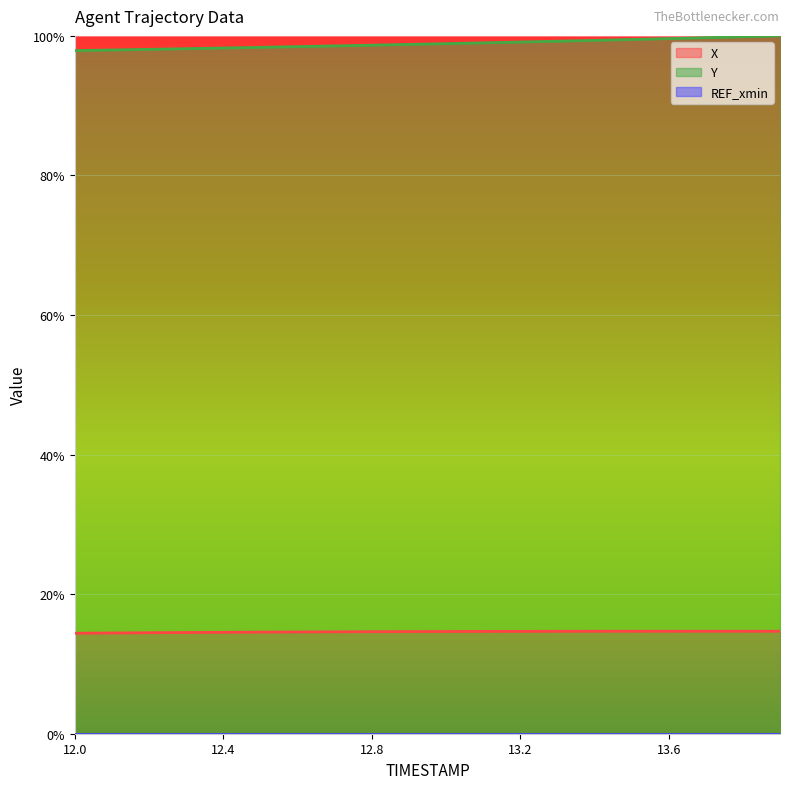

List the labels in order of X value, largest first.

13.7, 13.8, 13.6, 13.9, 13.5, 13.4, 13.3, 13.2, 13.1, 13.0, 12.9, 12.8, 12.7, 12.6, 12.5, 12.4, 12.3, 12.2, 12.1, 12.0